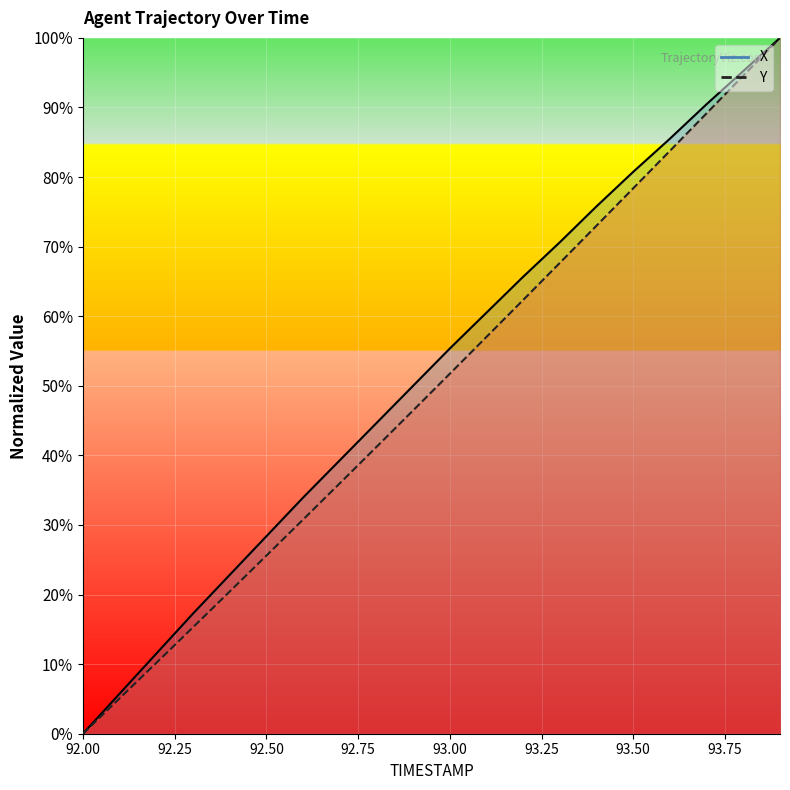

What are all the series names shown in the legend?

X, Y